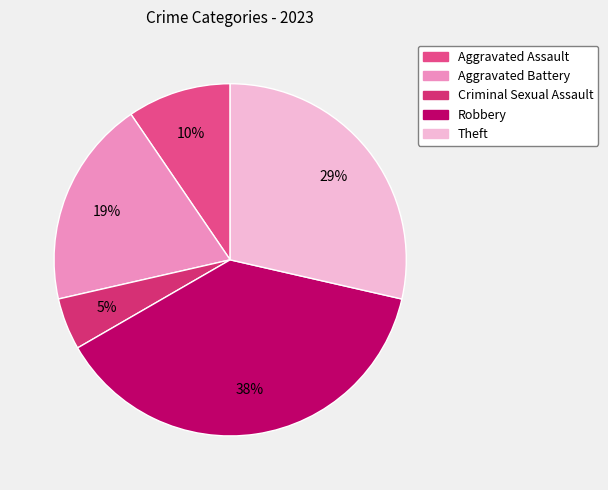

Is there a majority slice in this chart?

No